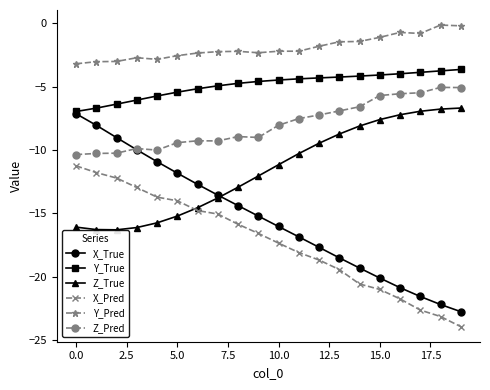

Which series has the widest spread of values?

X_True